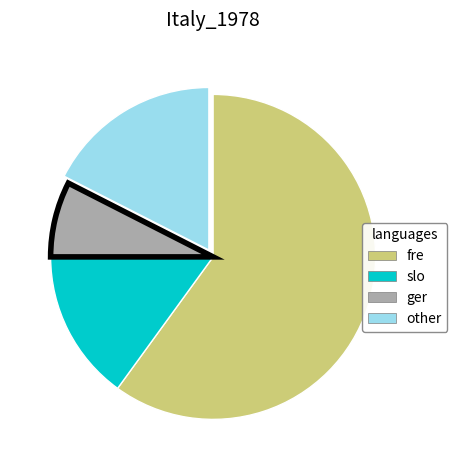

Is there any slice that represents more than half of the pie?

Yes